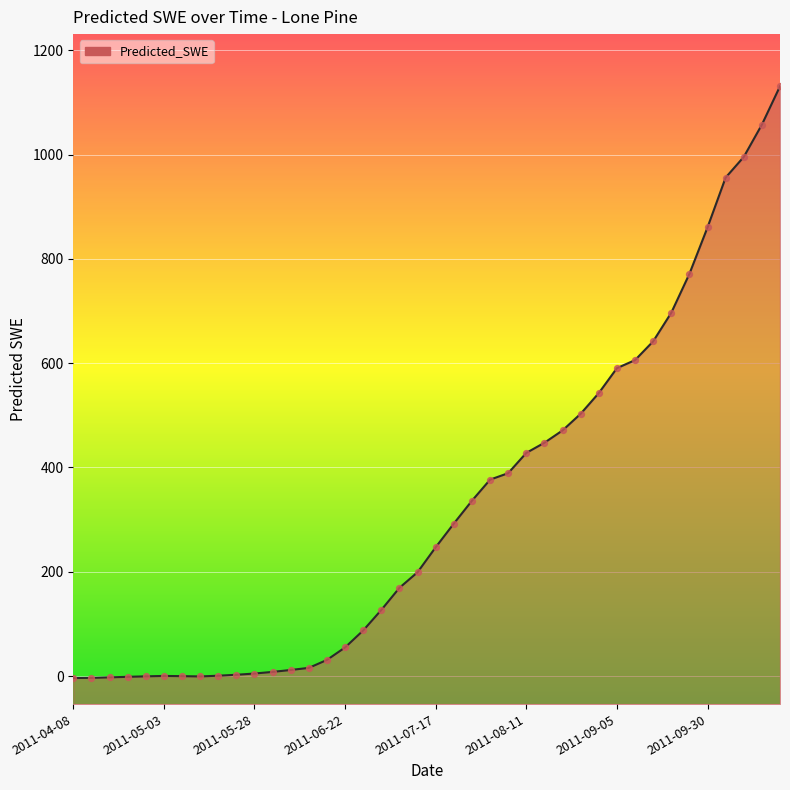

What is the change in value from 2011-06-27 to 2011-08-16?

+359.9